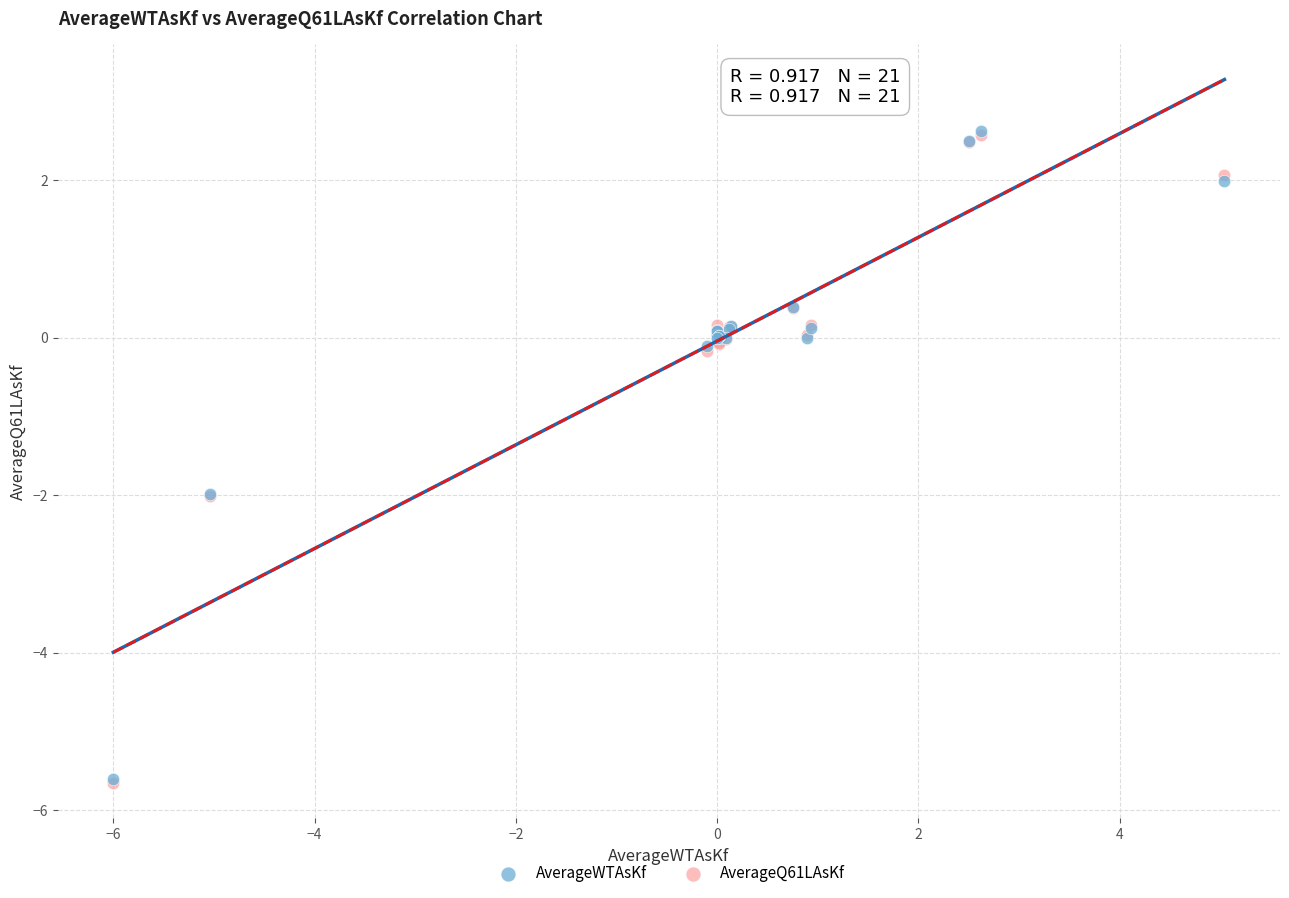

What are all the series names shown in the legend?

AverageWTAsKf, AverageQ61LAsKf